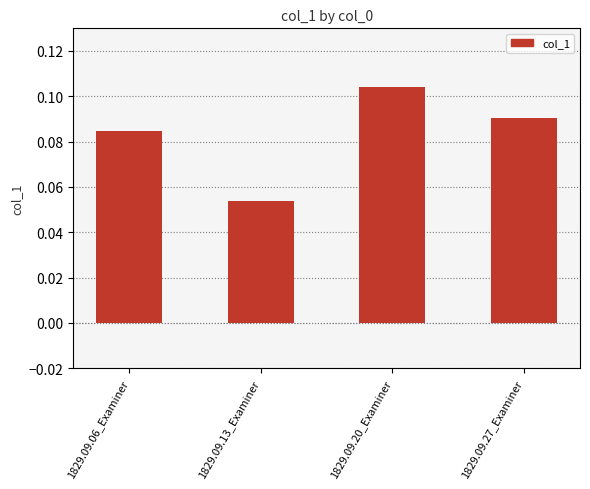

At which category does the chart reach its minimum across all series?

1829.09.13_Examiner